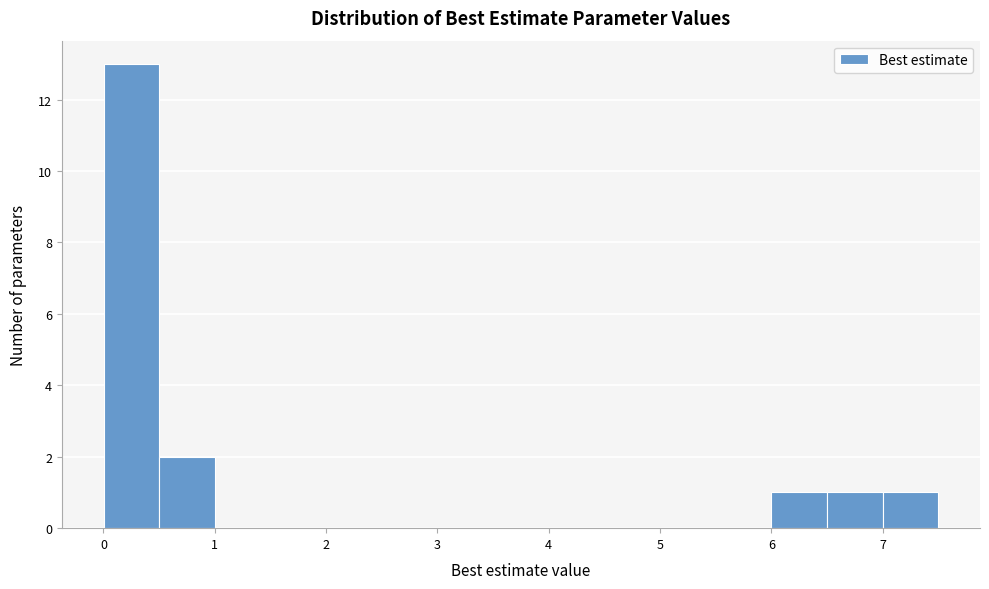

Reading left to right, transcribe this chart: for each bar, give the range it covers on the x-axis and its height. Neither the bar edges nor the heights are printed on the chart, so give them approximately, as read against the axes.

0.0 to 0.5: 13
0.5 to 1.0: 2
1.0 to 1.5: 0
1.5 to 2.0: 0
2.0 to 2.5: 0
2.5 to 3.0: 0
3.0 to 3.5: 0
3.5 to 4.0: 0
4.0 to 4.5: 0
4.5 to 5.0: 0
5.0 to 5.5: 0
5.5 to 6.0: 0
6.0 to 6.5: 1
6.5 to 7.0: 1
7.0 to 7.5: 1